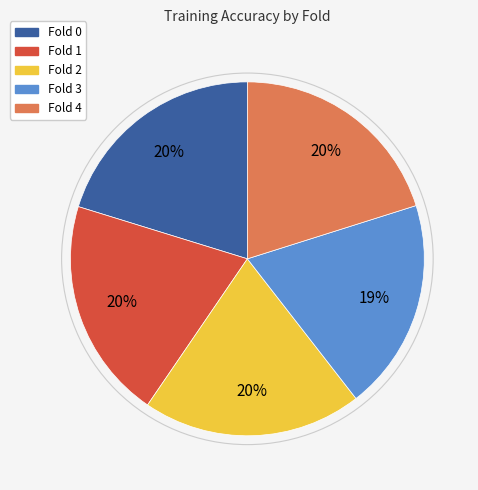

Is there a majority slice in this chart?

No